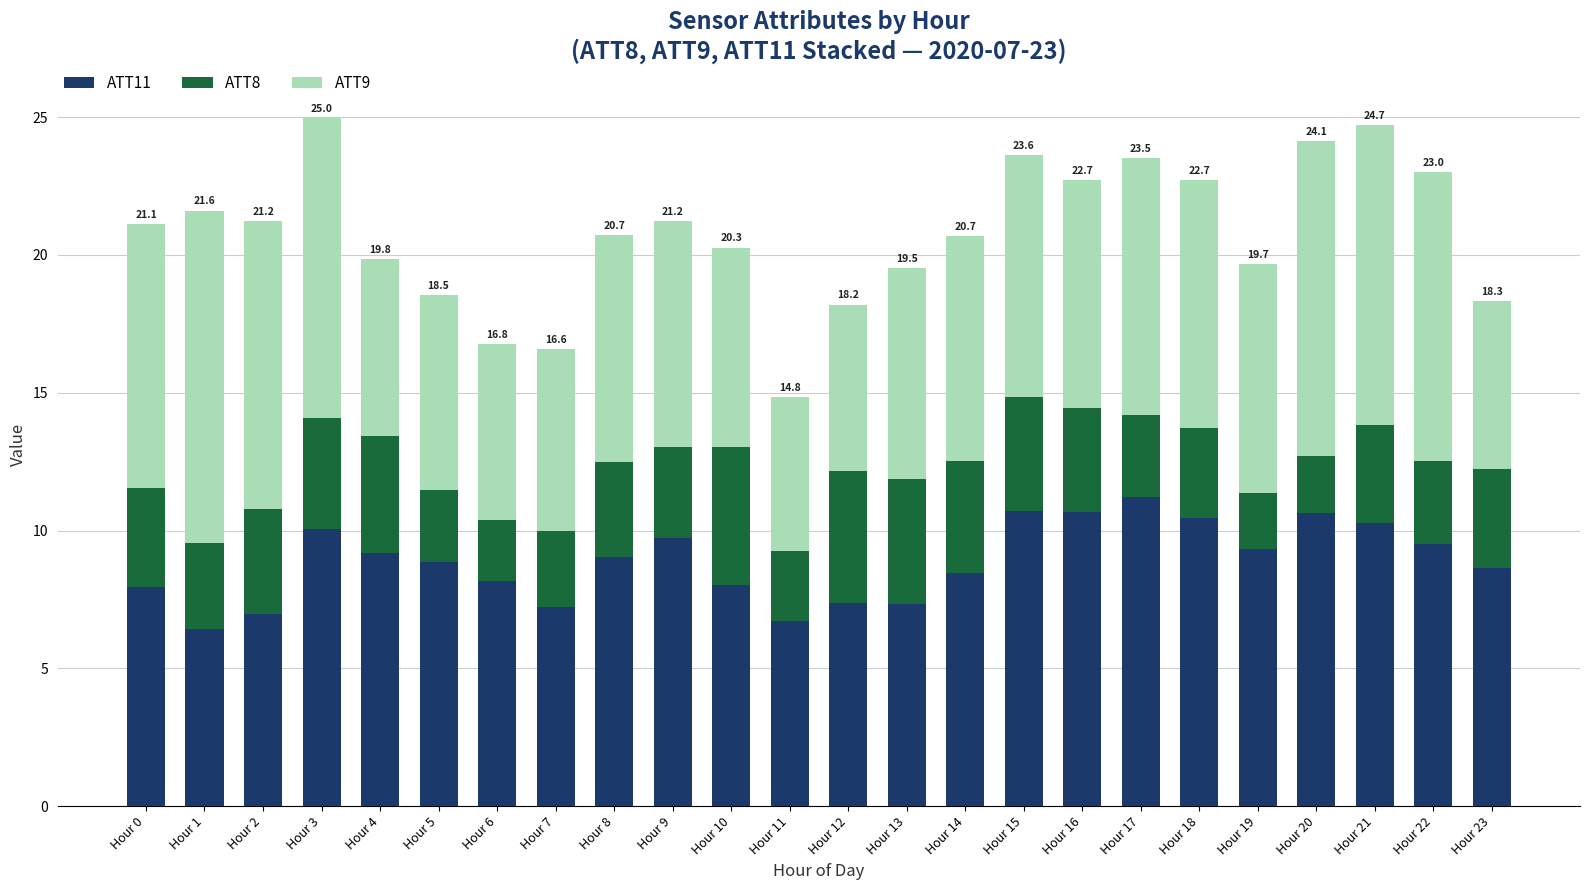

What is the difference between the ATT11 values at Hour 12 and Hour 23?

1.3